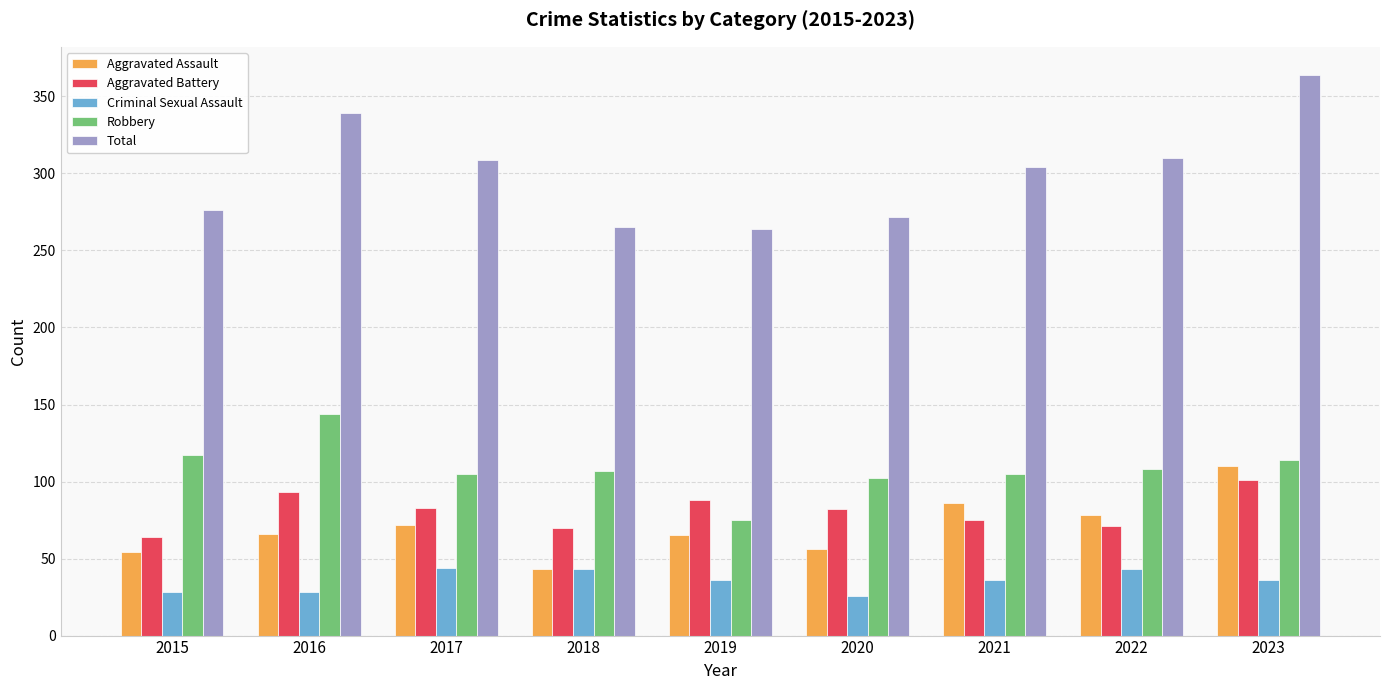

What is the value of the Aggravated Battery bar at the 3rd from the left?

83